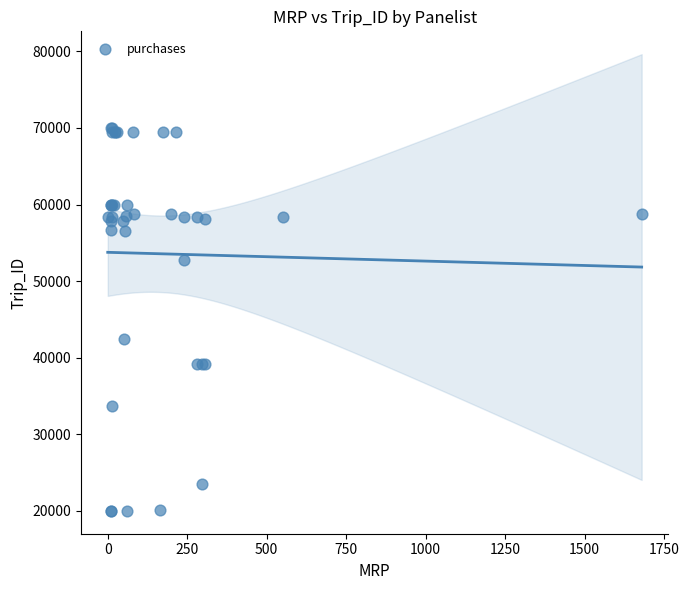

What Y value in the scatter plot is closest to 45000?

42488.0